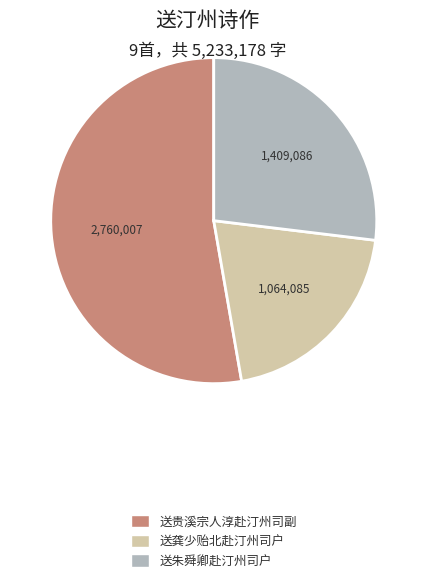

Is there a majority slice in this chart?

Yes